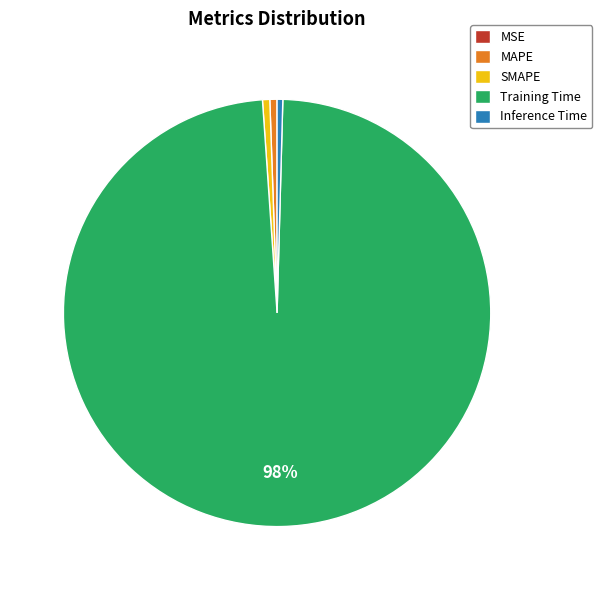

The Inference Time slice represents 0% of the pie. True or false?

True